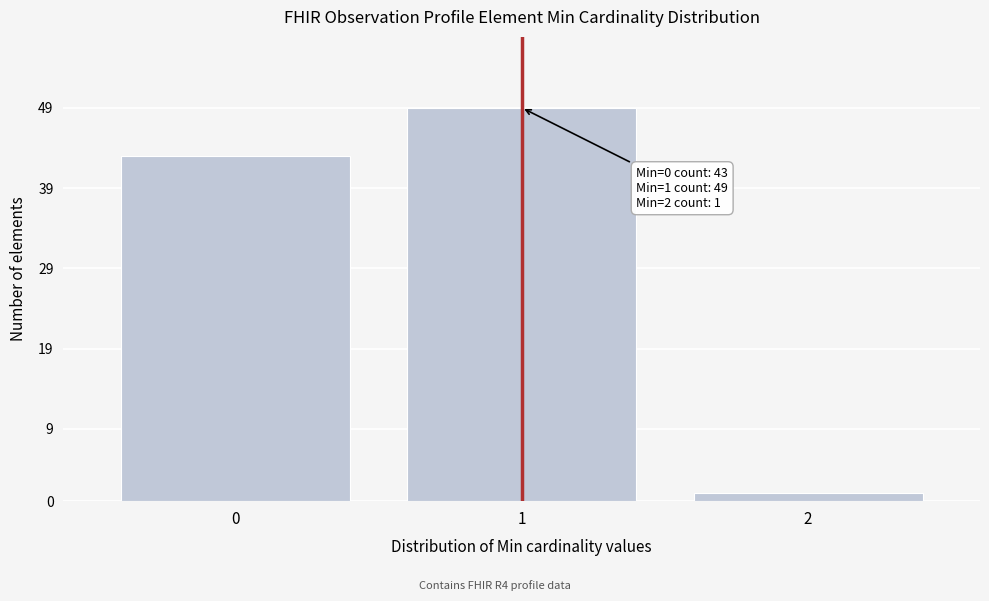

Reading right to left, list all the values displayed in this chart.

1	49	43